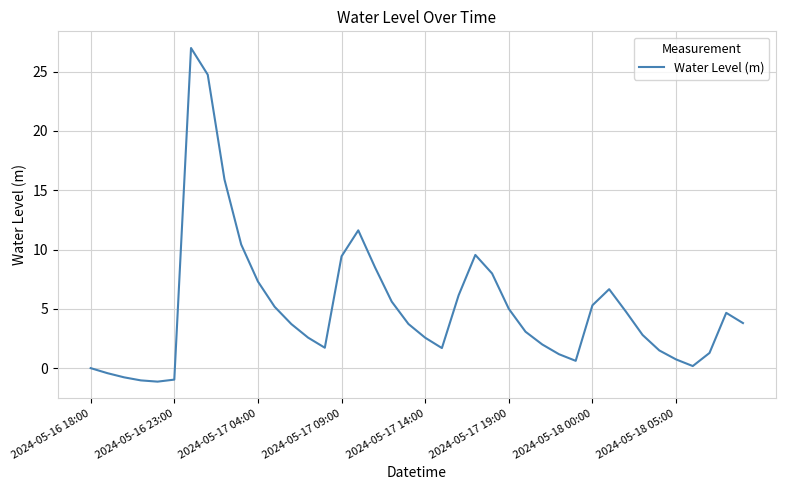

What is the greatest value displayed?

27.0